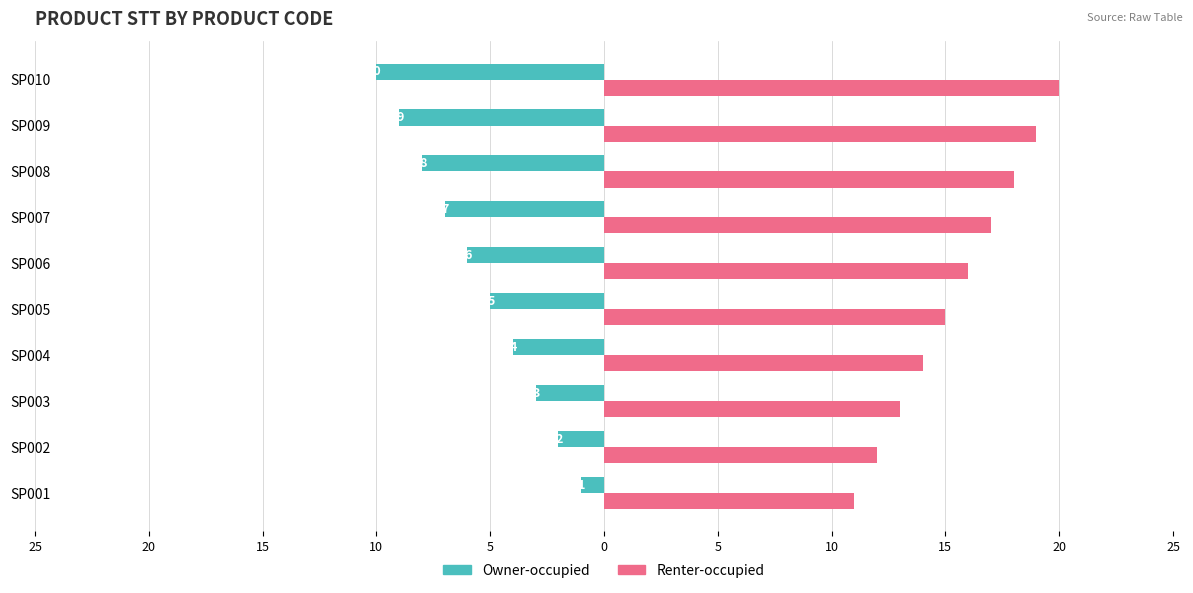

What is the difference between the maximum and minimum values in the Renter-occupied series?

9